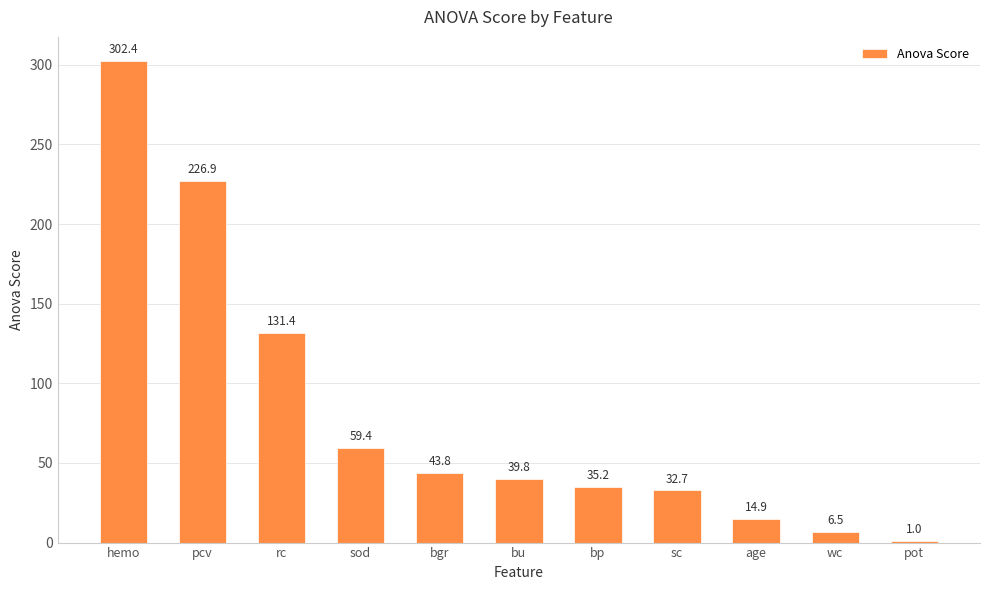

What is the change in value from bgr to bp?

-8.6